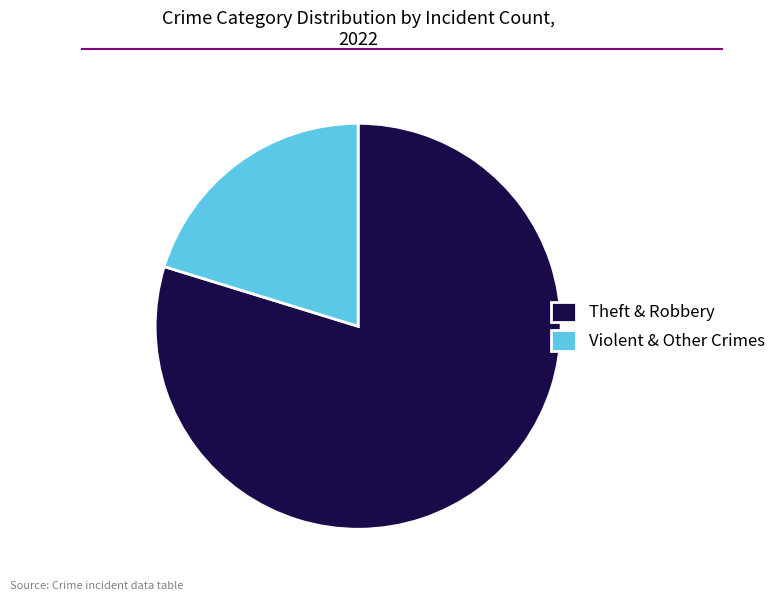

The Violent & Other Crimes slice represents 35% of the pie. True or false?

False